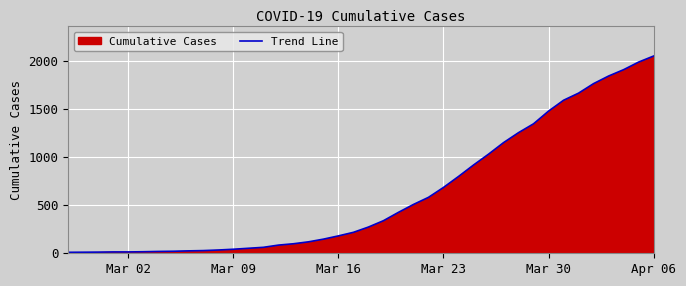

What is the maximum value shown in the chart?

2052